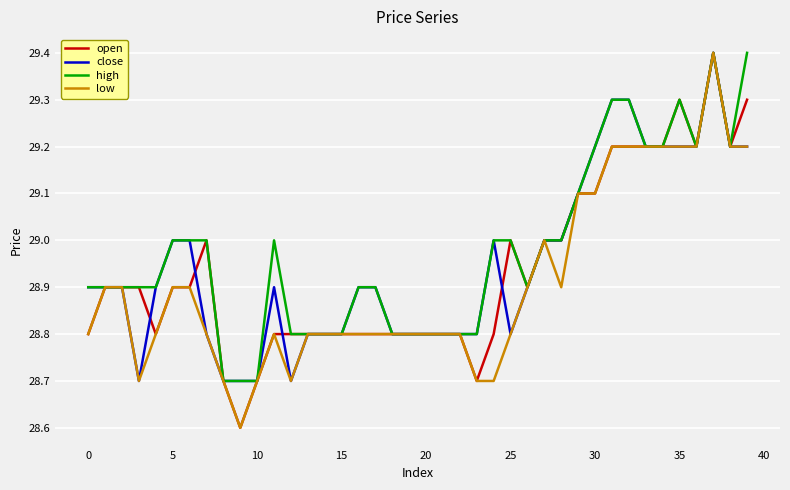

What is the maximum value for low?

29.4